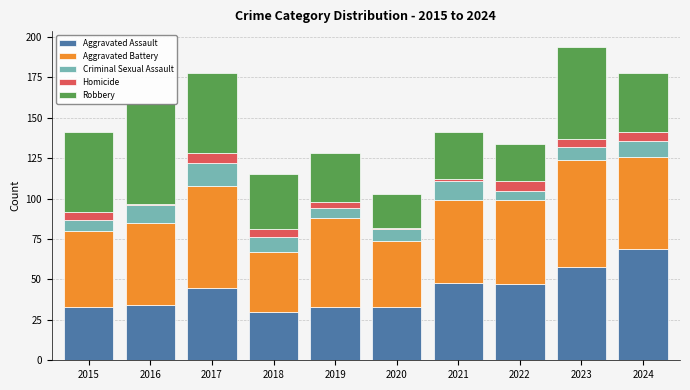

Reading left to right, what are all the values shown in this chart?

Aggravated Assault: 2015=33	2016=34	2017=45	2018=30	2019=33	2020=33	2021=48	2022=47	2023=58	2024=69
Aggravated Battery: 2015=47	2016=51	2017=63	2018=37	2019=55	2020=41	2021=51	2022=52	2023=66	2024=57
Criminal Sexual Assault: 2015=7	2016=11	2017=14	2018=9	2019=6	2020=7	2021=12	2022=6	2023=8	2024=10
Homicide: 2015=5	2016=1	2017=6	2018=5	2019=4	2020=1	2021=1	2022=6	2023=5	2024=5
Robbery: 2015=49	2016=62	2017=50	2018=34	2019=30	2020=21	2021=29	2022=23	2023=57	2024=37